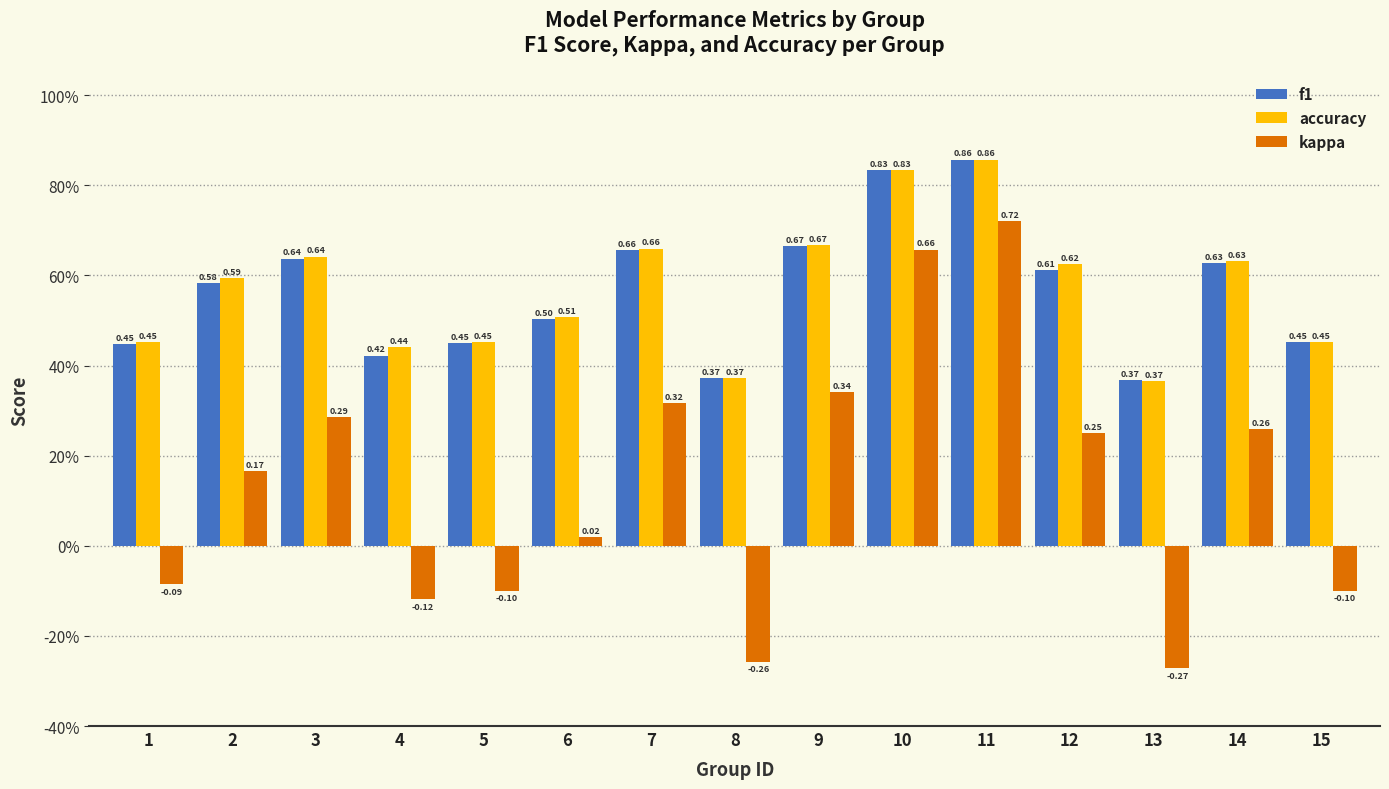

Are the bars horizontal?

No